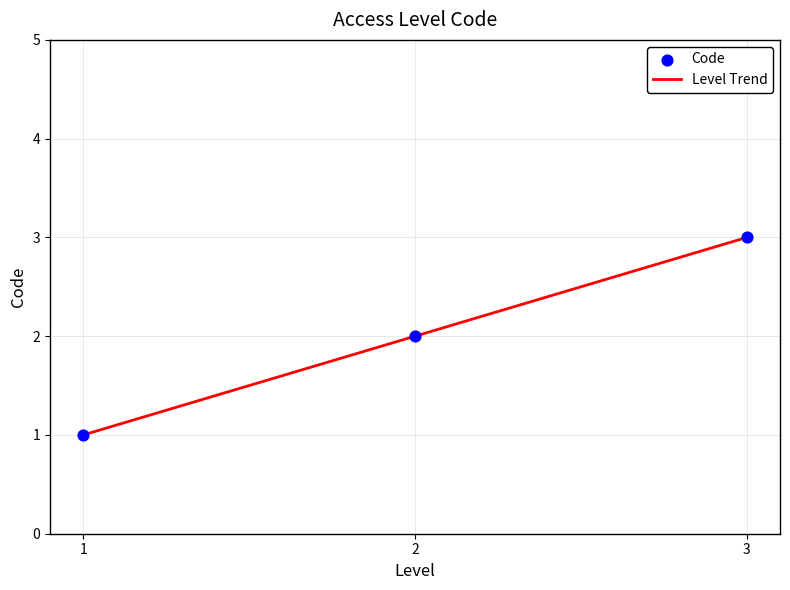

Which category has the highest value across all series?

3